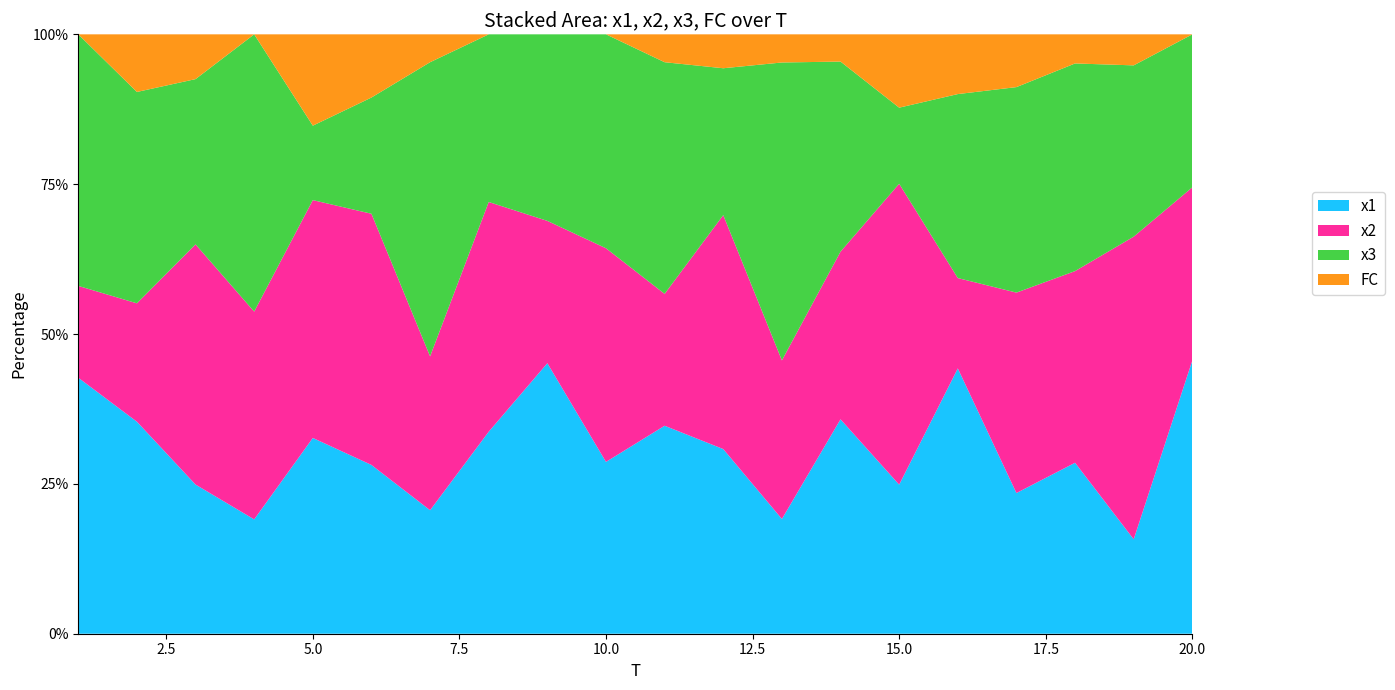

Reading left to right, extract all data points from this chart.

x1: 6.6	7.4	3.3	2.4	6.4	5.3	4.4	3.7	6.3	6.6	7.5	5.4	4.1	7.9	4.1	8.9	5.3	5.9	3.0	8.1
x2: 2.4	4.1	5.4	4.4	7.8	8.0	5.5	4.2	3.3	8.2	4.7	6.9	5.6	6.2	8.2	3.0	7.6	6.6	9.8	5.2
x3: 6.4	7.3	3.7	5.9	2.4	3.7	10.5	3.0	4.3	8.2	8.3	4.3	10.6	7.0	2.1	6.2	7.8	7.1	5.5	4.6
FC: 0.0	2.0	1.0	0.0	3.0	2.0	1.0	0.0	0.0	0.0	1.0	1.0	1.0	1.0	2.0	2.0	2.0	1.0	1.0	0.0